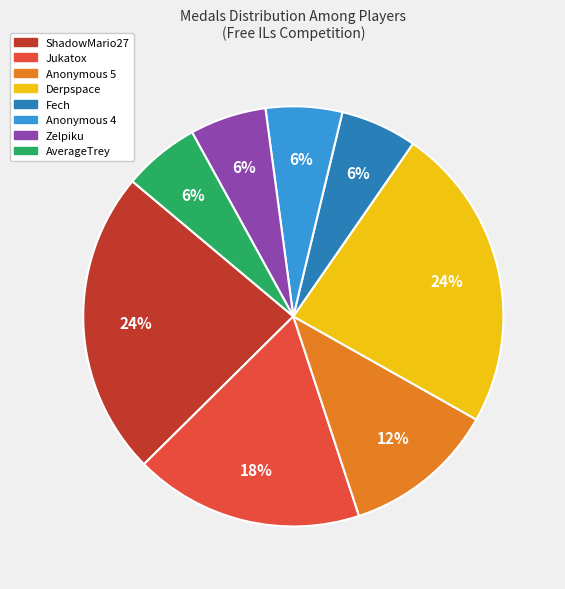

What is the ratio of the value at Anonymous 5 to the value at Derpspace?

0.5